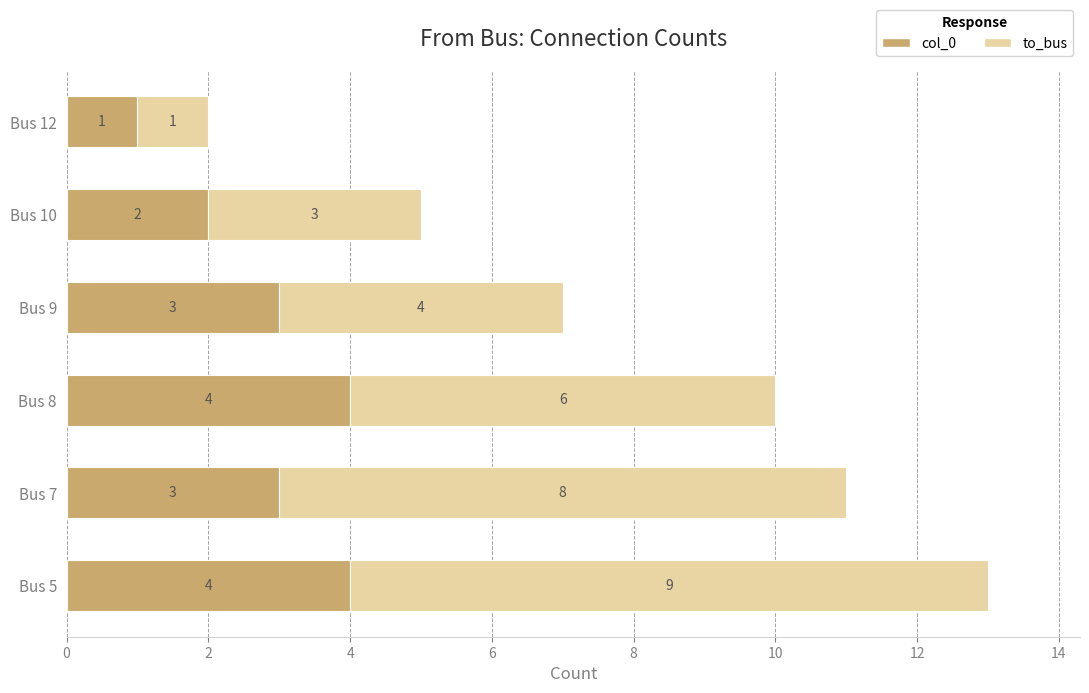

True or false: col_0 has a value of 3 at Bus 9.

True